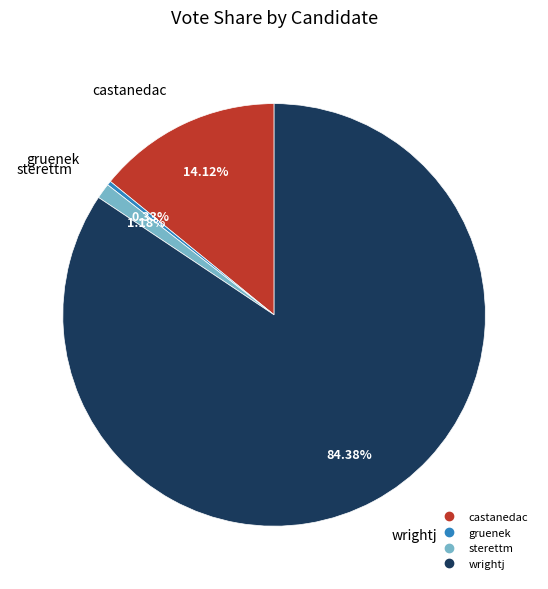

Count the number of slices in the pie.

4